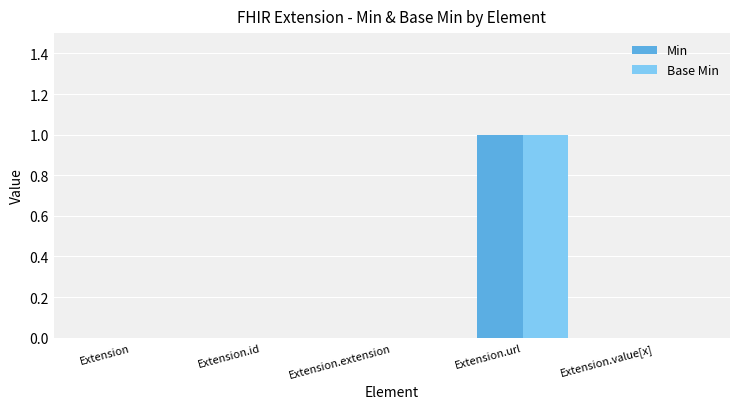

How many groups of bars are there?

5